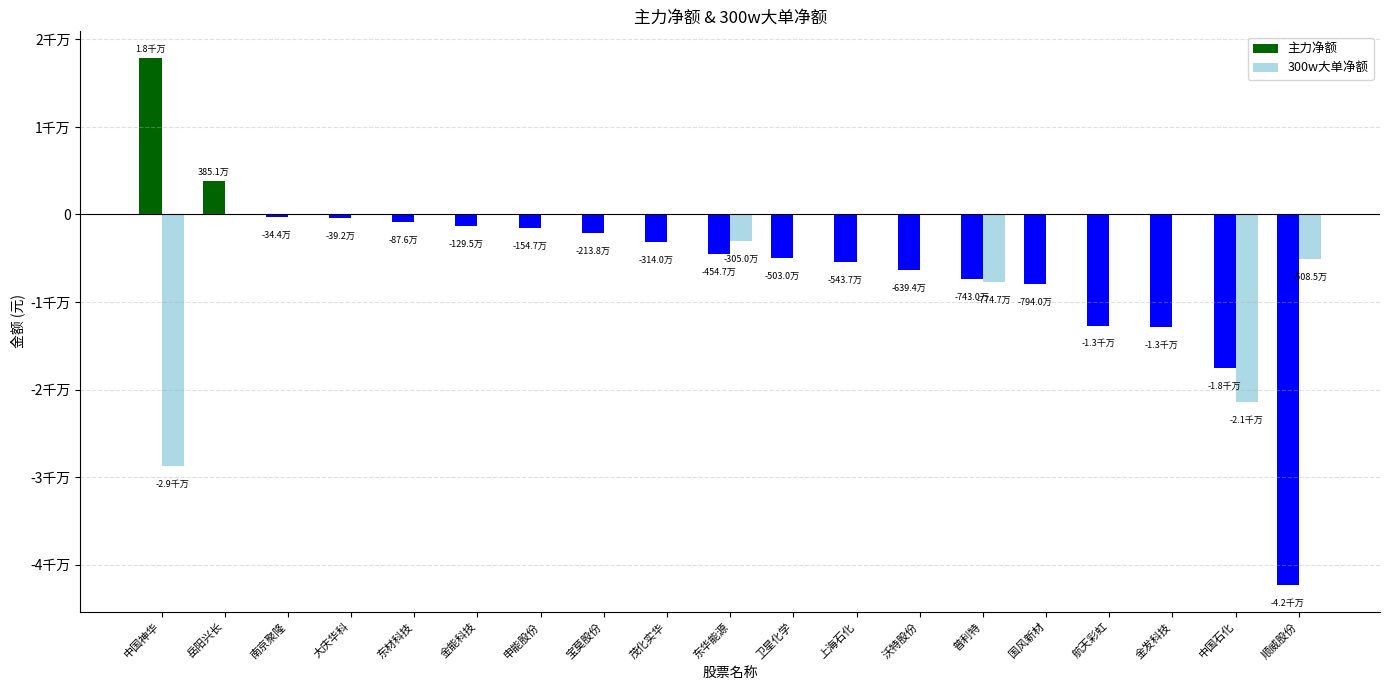

Does the chart contain stacked bars?

No